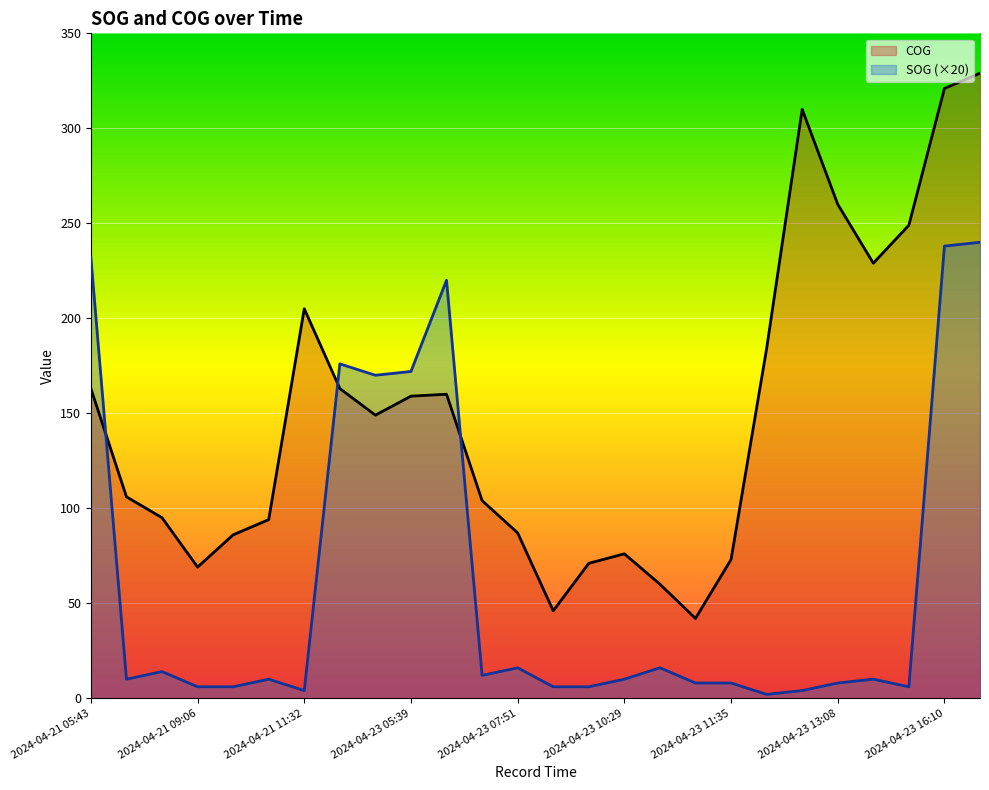

Reading left to right, transcribe all the data shown in this chart.

SOG: 232	10	14	6	6	10	4	176	170	172	220	12	16	6	6	10	16	8	8	2	4	8	10	6	238	240
COG: 163	106	95	69	86	94	205	163	149	159	160	104	87	46	71	76	60	42	73	184	310	260	229	249	321	329